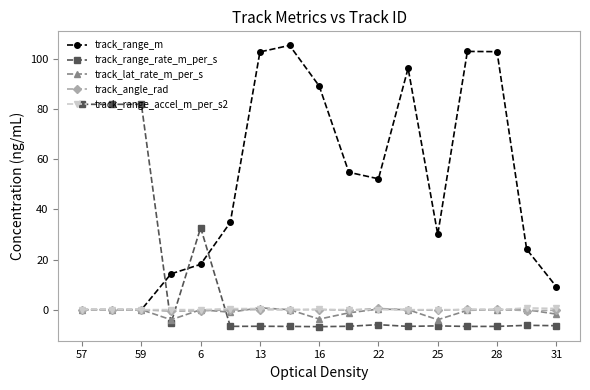

Count the number of data series in this chart.

5